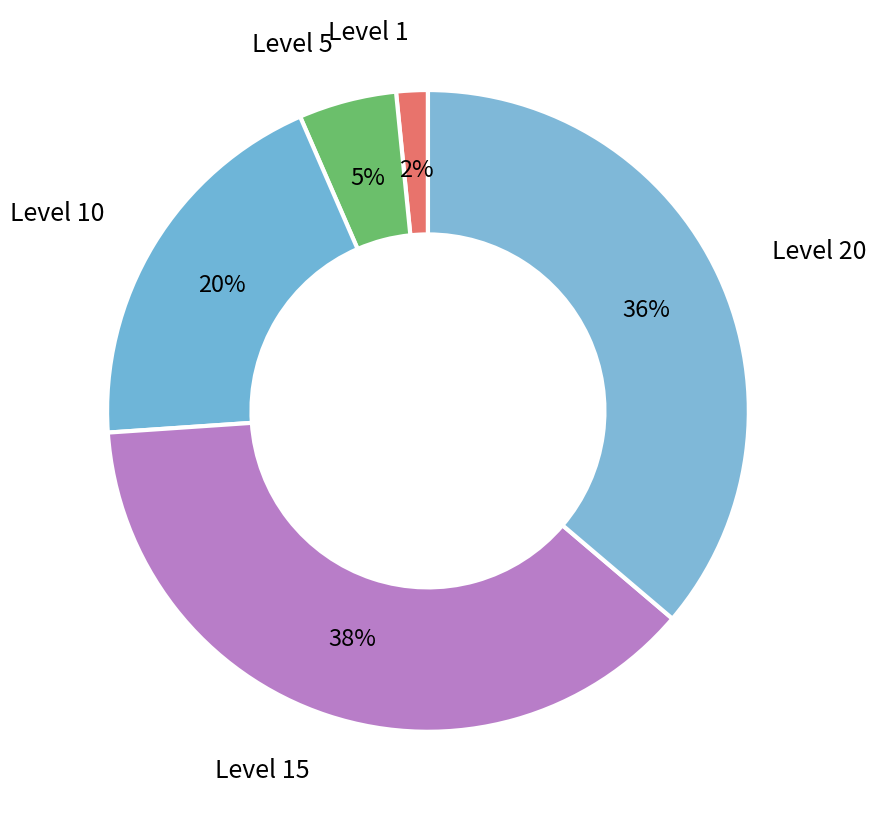

Is it true that Level 15 is 30% of the pie?

False